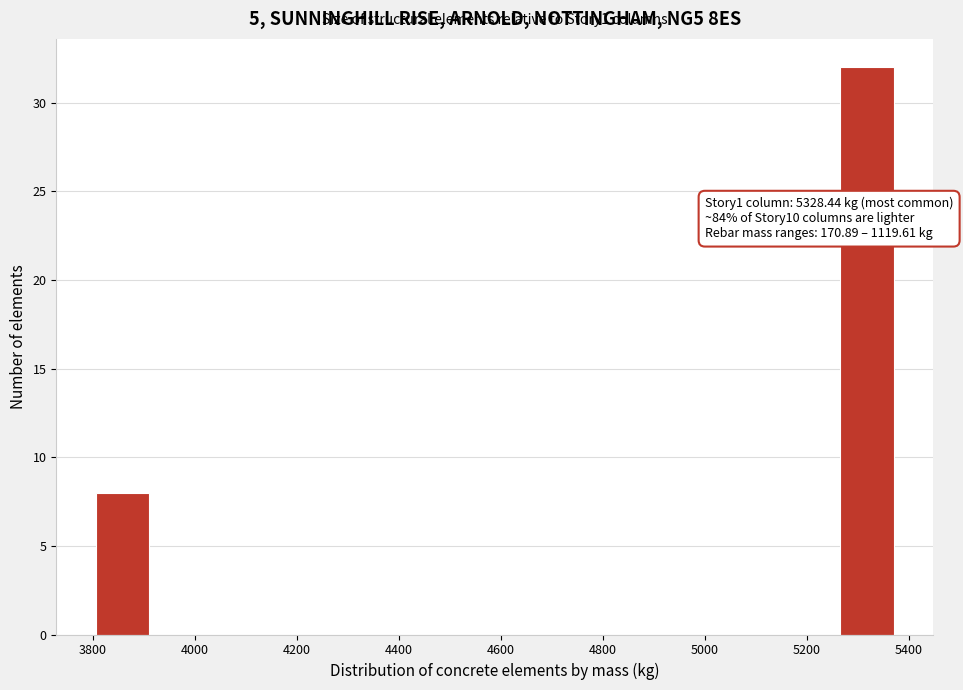

Over which range of the x-axis is the bar tallest?

5260 to 5380